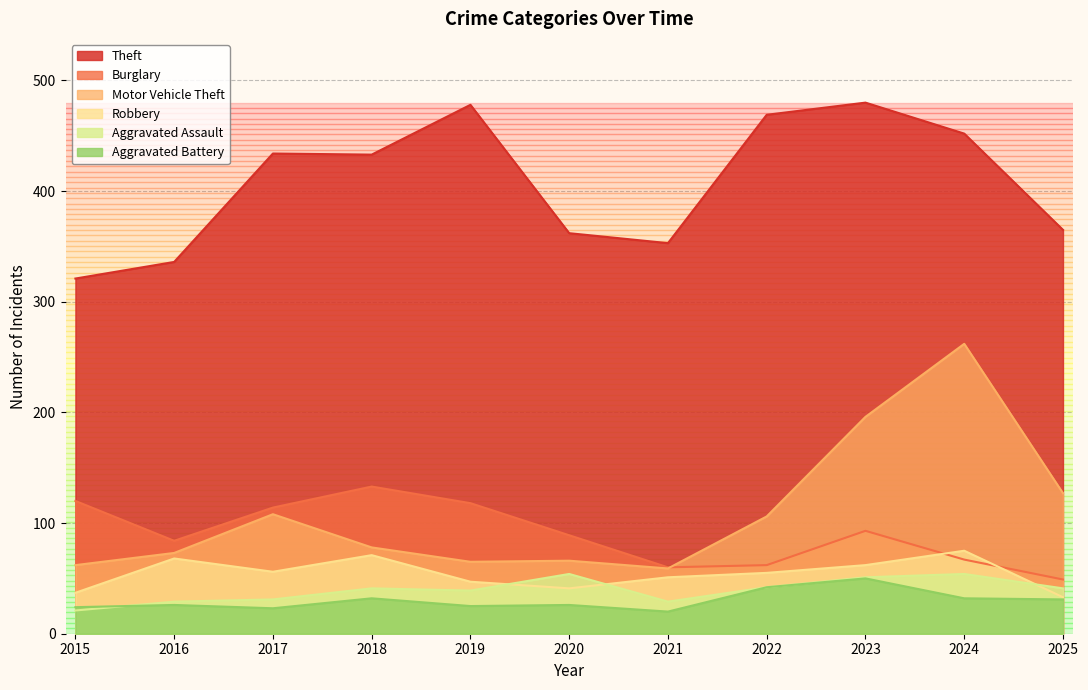

What is the difference between the highest and lowest values at 2015?

300